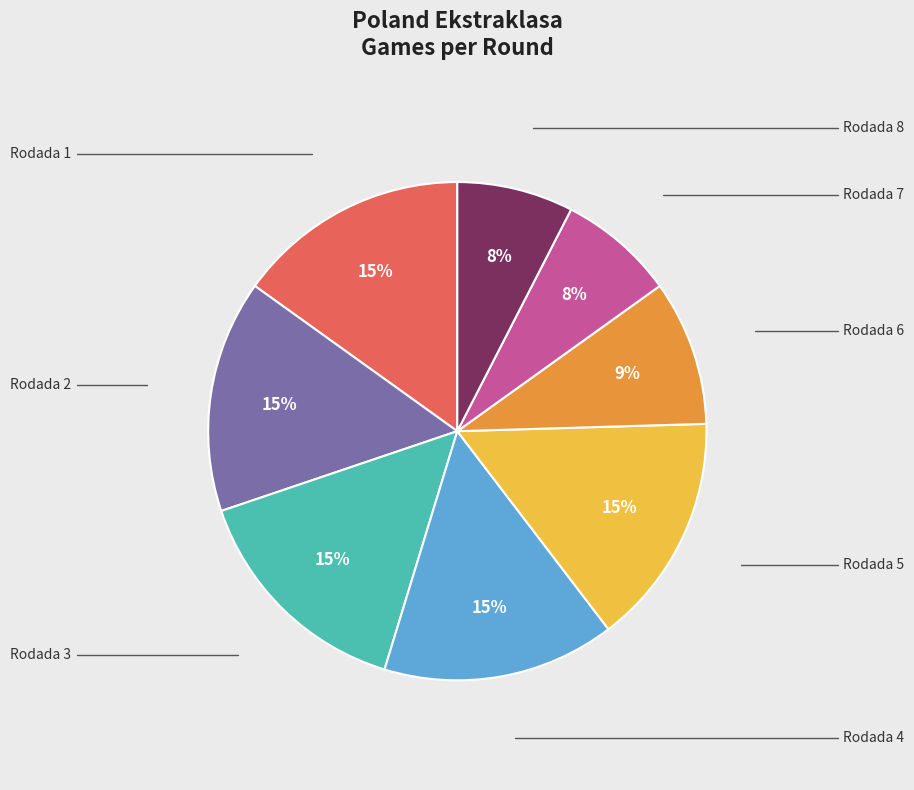

To the nearest percent, what is the average slice percentage?

12%